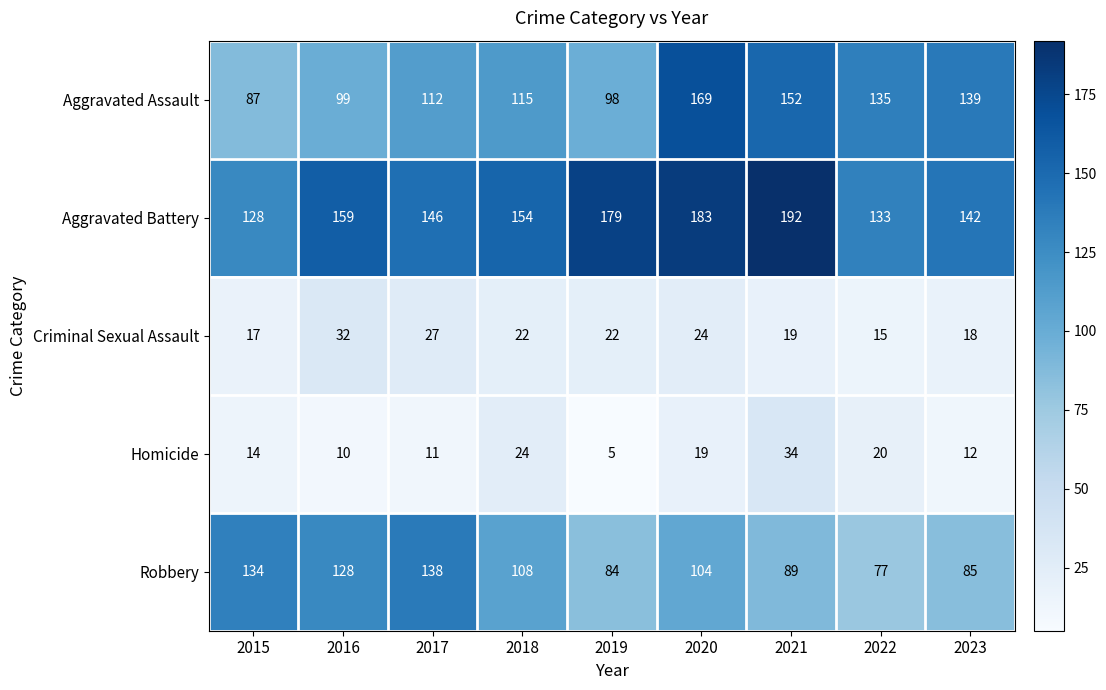

True or false: Aggravated Assault has a value of 87 at 2015.

True